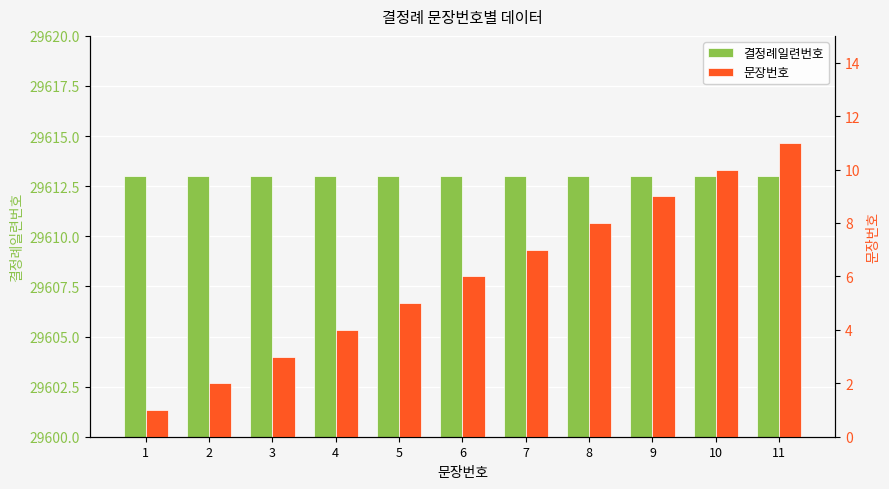

At which category is the sum across all series the highest?

11